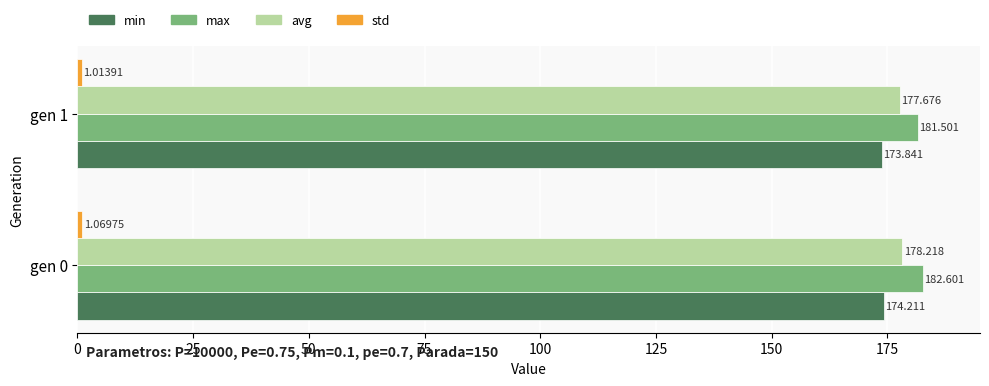

How many series are shown in this chart?

4